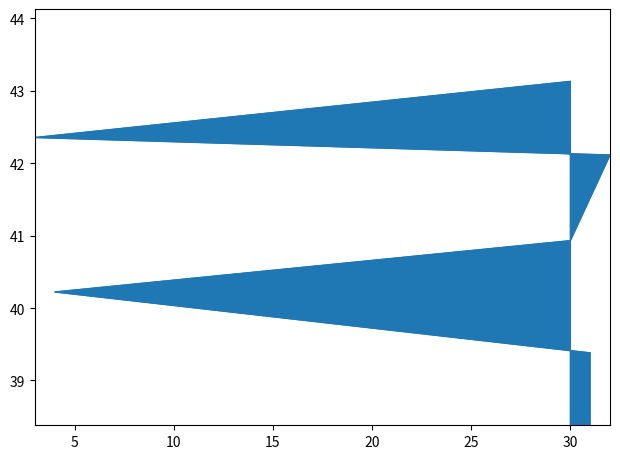

Rank the categories by value from lowest to highest.

31, 4, 30, 32, 3, 30